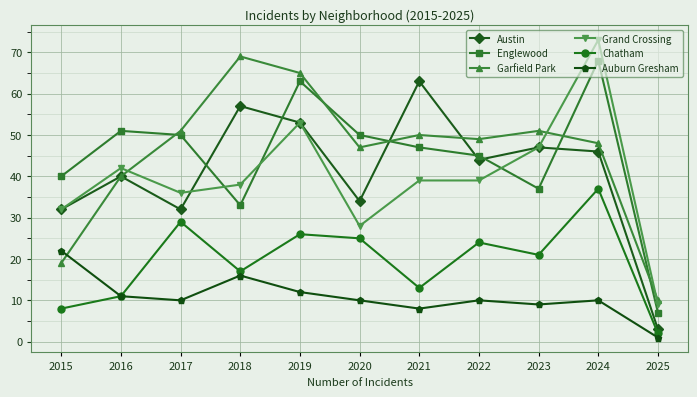

What is the greatest value displayed?

73